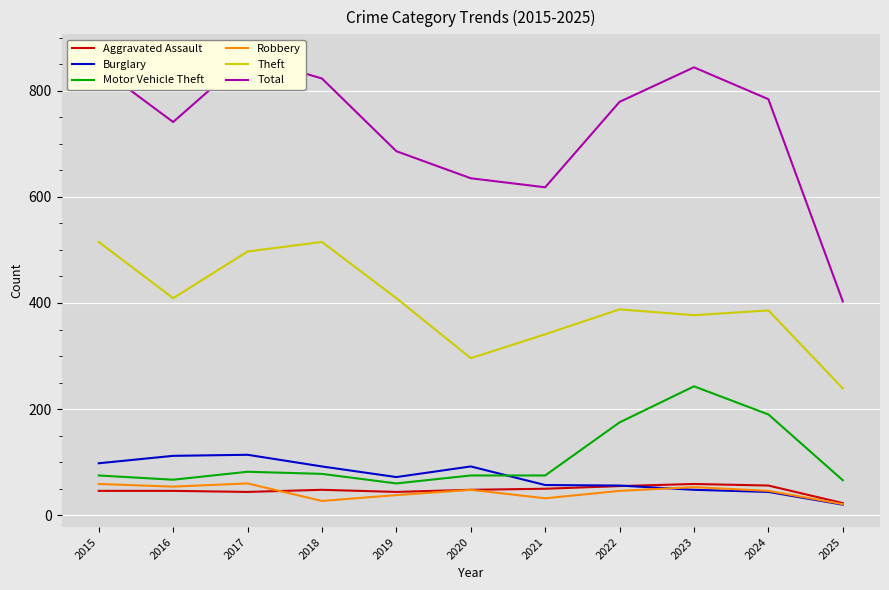

True or false: Robbery has a value of 46 at 2024.

True